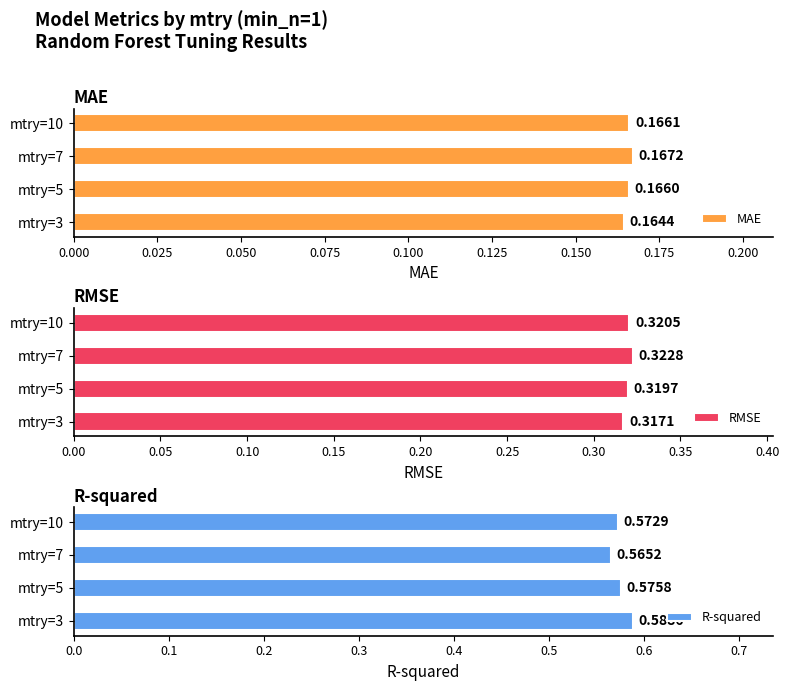

Count the number of categories in the chart.

4